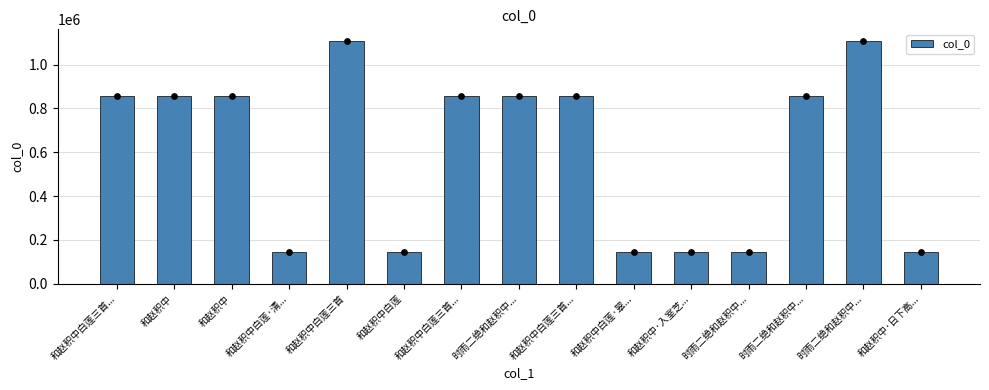

Which has a higher value, 和赵积中·日下高... or 和赵积中白莲三首...?

和赵积中白莲三首...